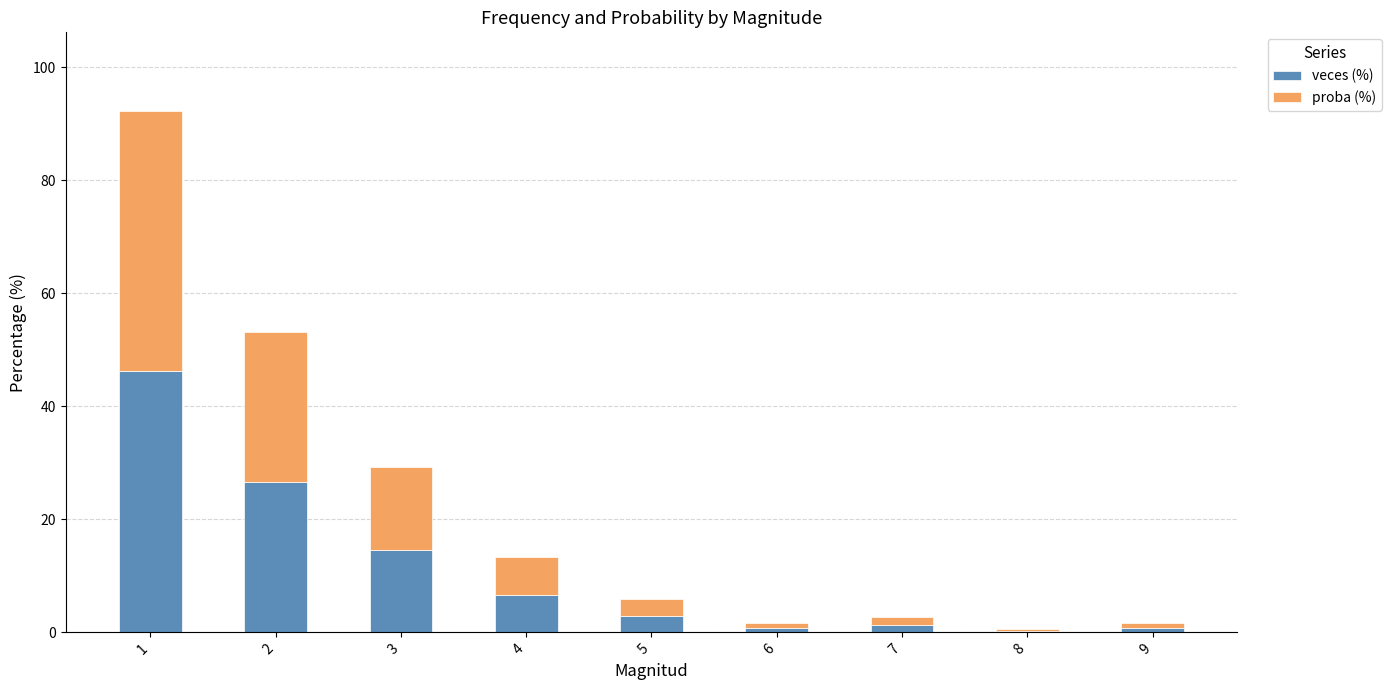

True or false: veces (%) has a value of 19.2 at 3.

False